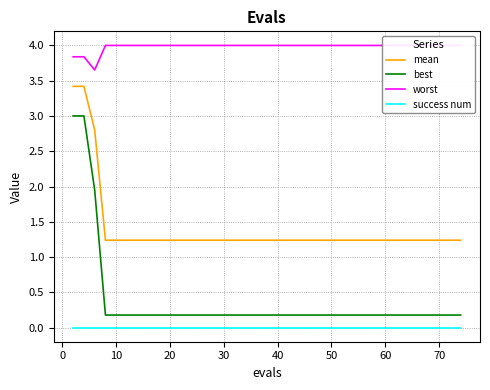

The best series shows 0.0 at 60. True or false?

False